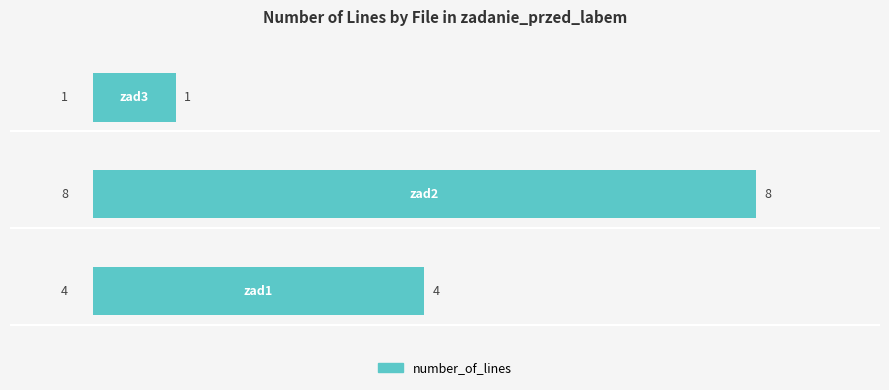

What is the sum of all values?

13